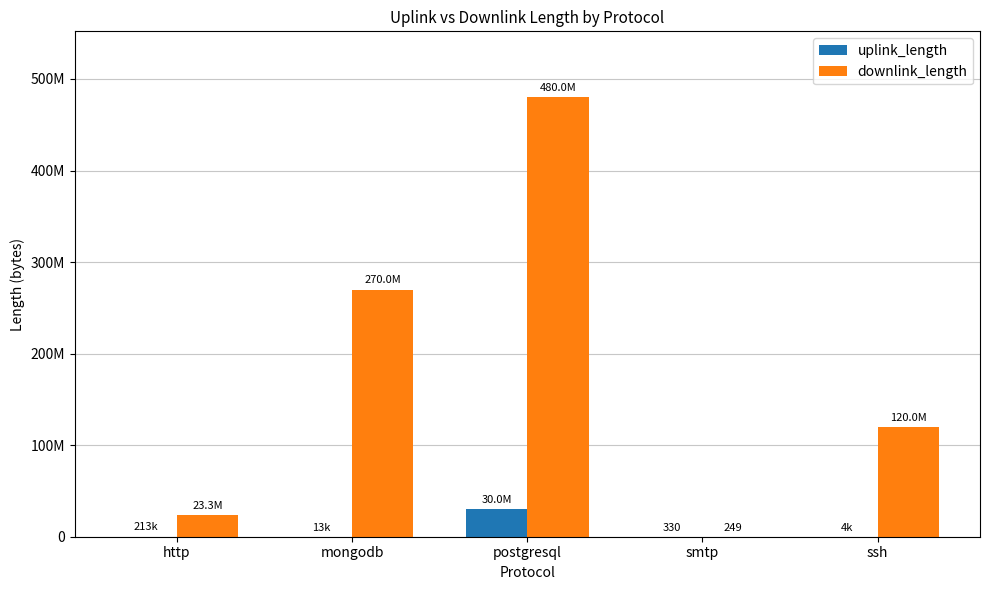

List the series in order of their overall mean, lowest first.

uplink_length, downlink_length